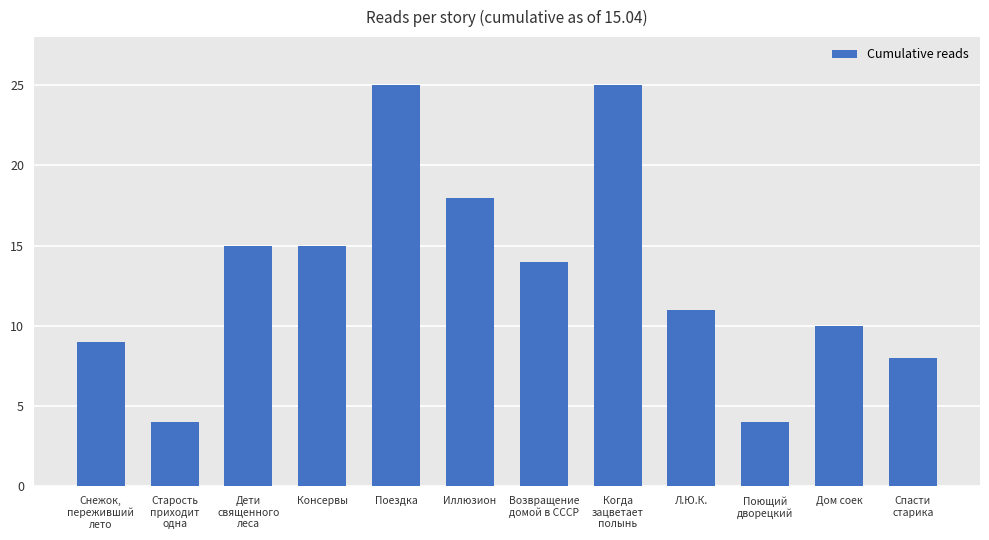

What is the smallest value displayed?

4